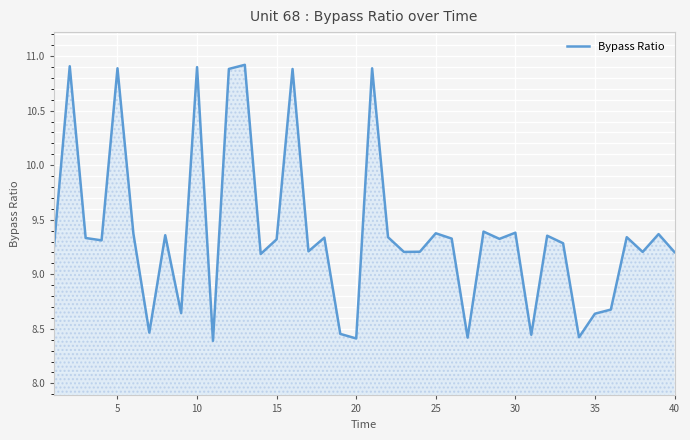

How many categories are shown in the chart?

40